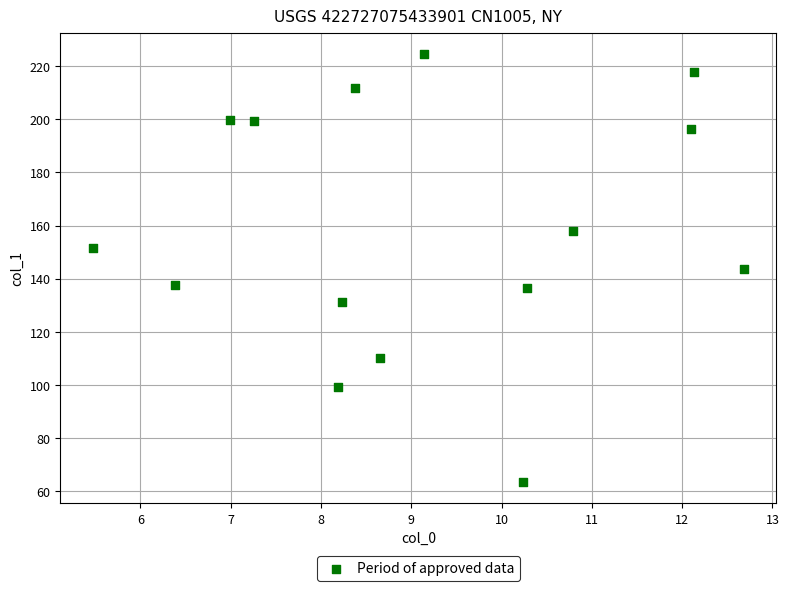

What is the range of X values (max minus min)?

7.2